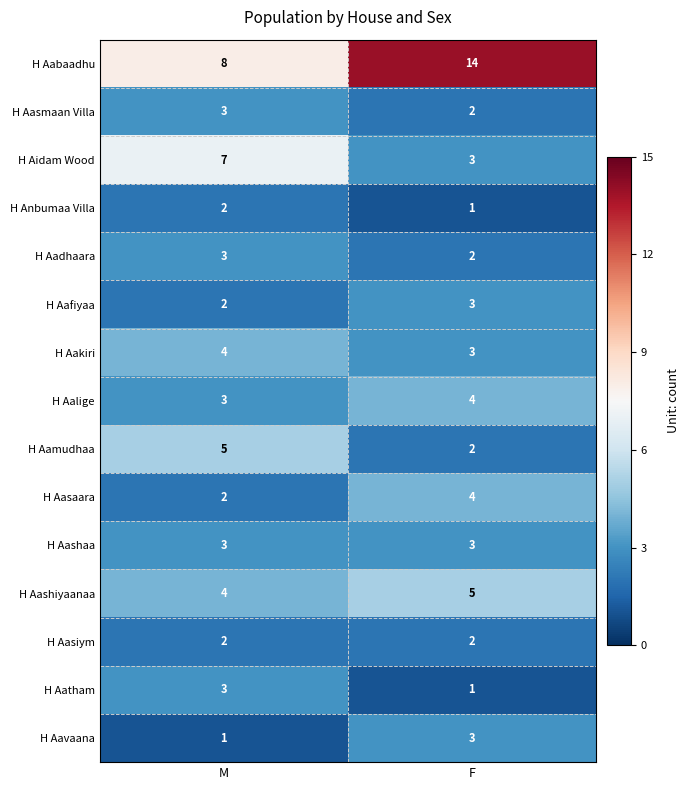

True or false: H Aafiyaa has a value of 2 at M.

True